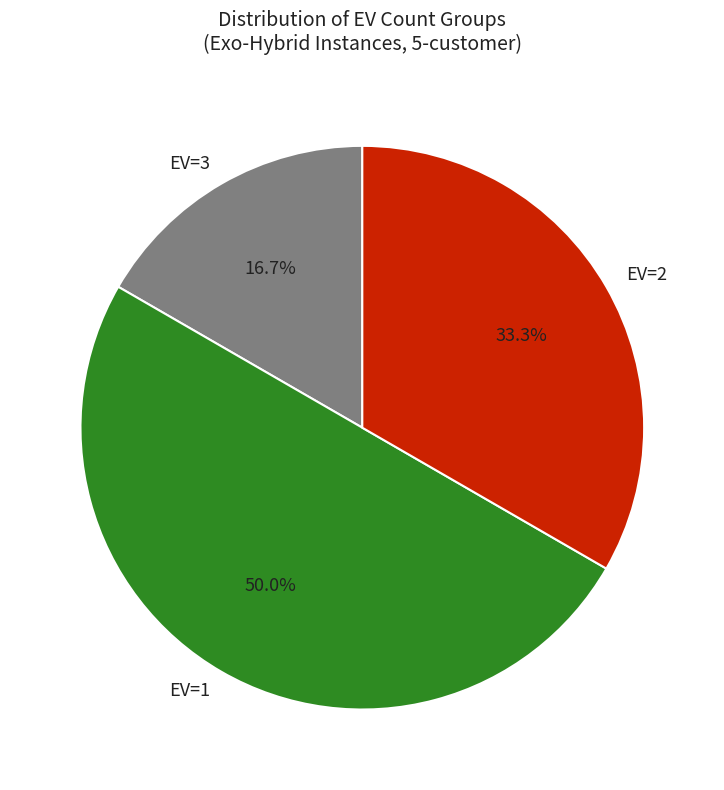

Count the number of slices in the pie.

3